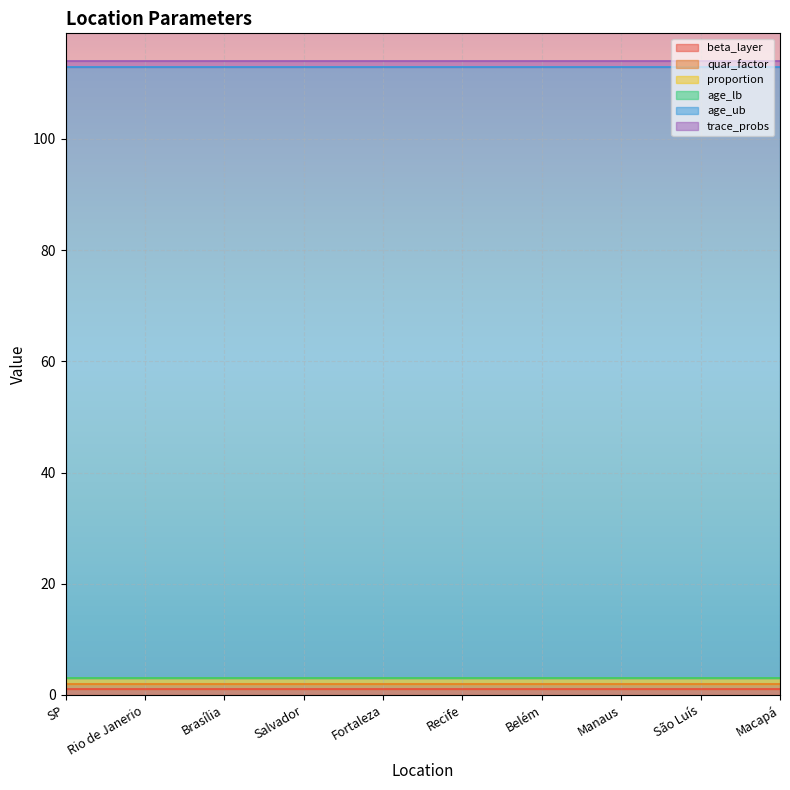

At which category is the sum across all series the highest?

SP